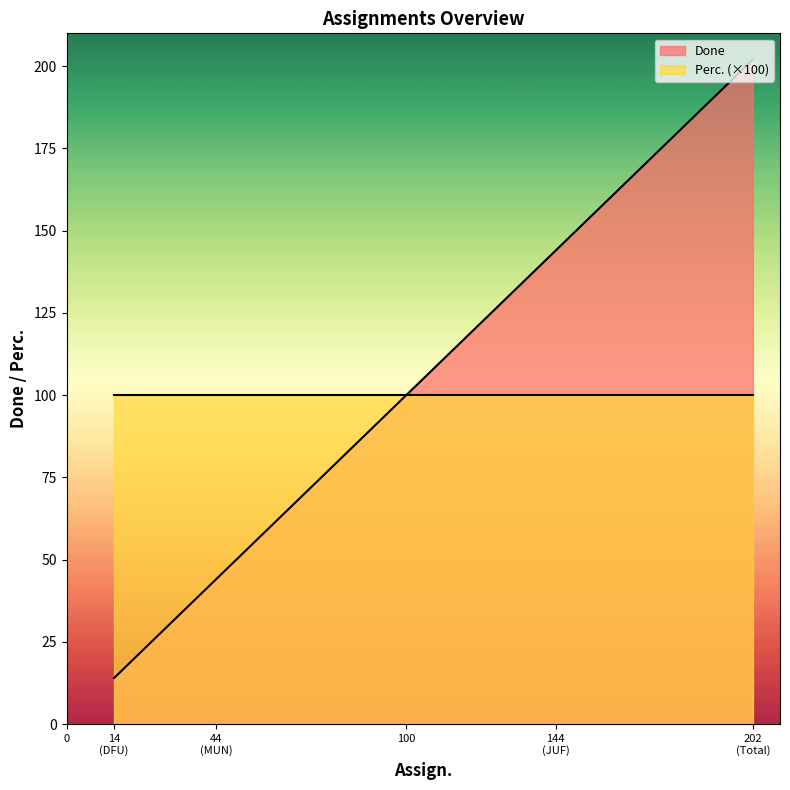

True or false: Perc. and Done cross at least once.

False